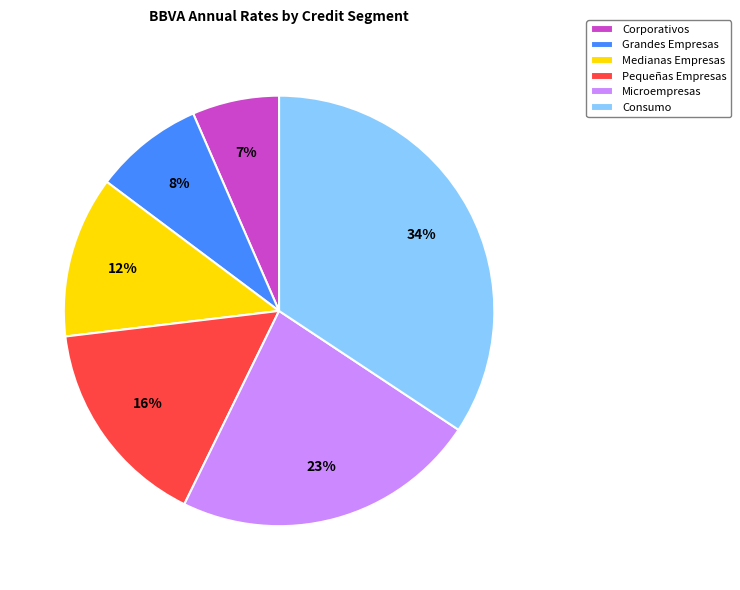

True or false: Grandes Empresas accounts for 19% of the total.

False